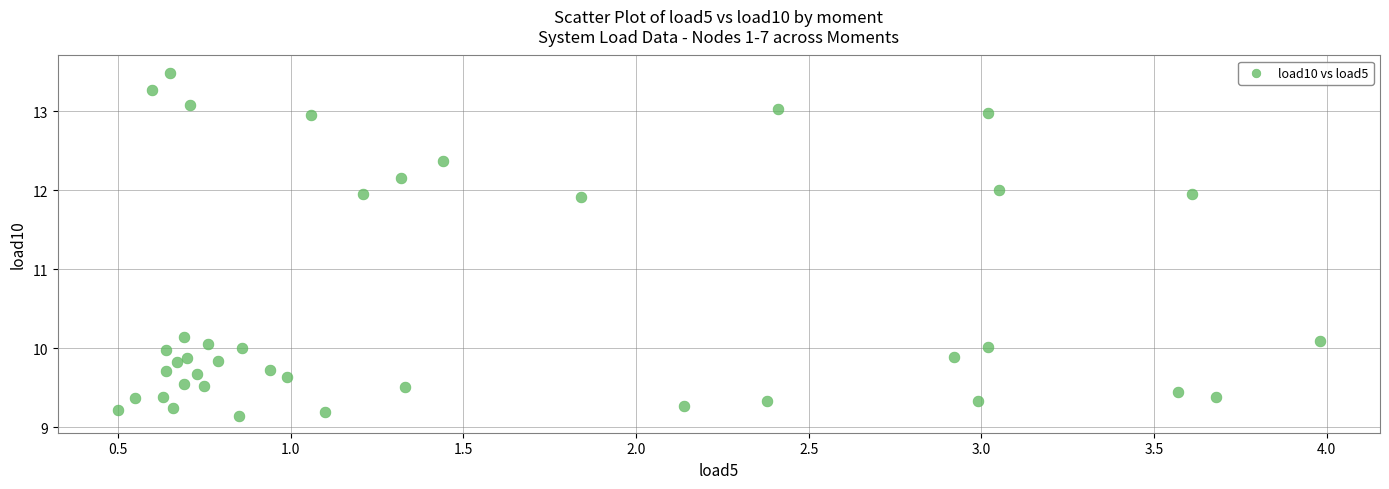

What is the range of Y values (max minus min)?

4.3